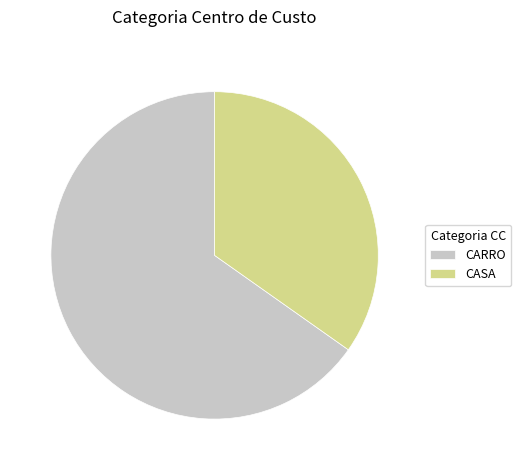

Rank the categories by value from lowest to highest.

CASA, CARRO